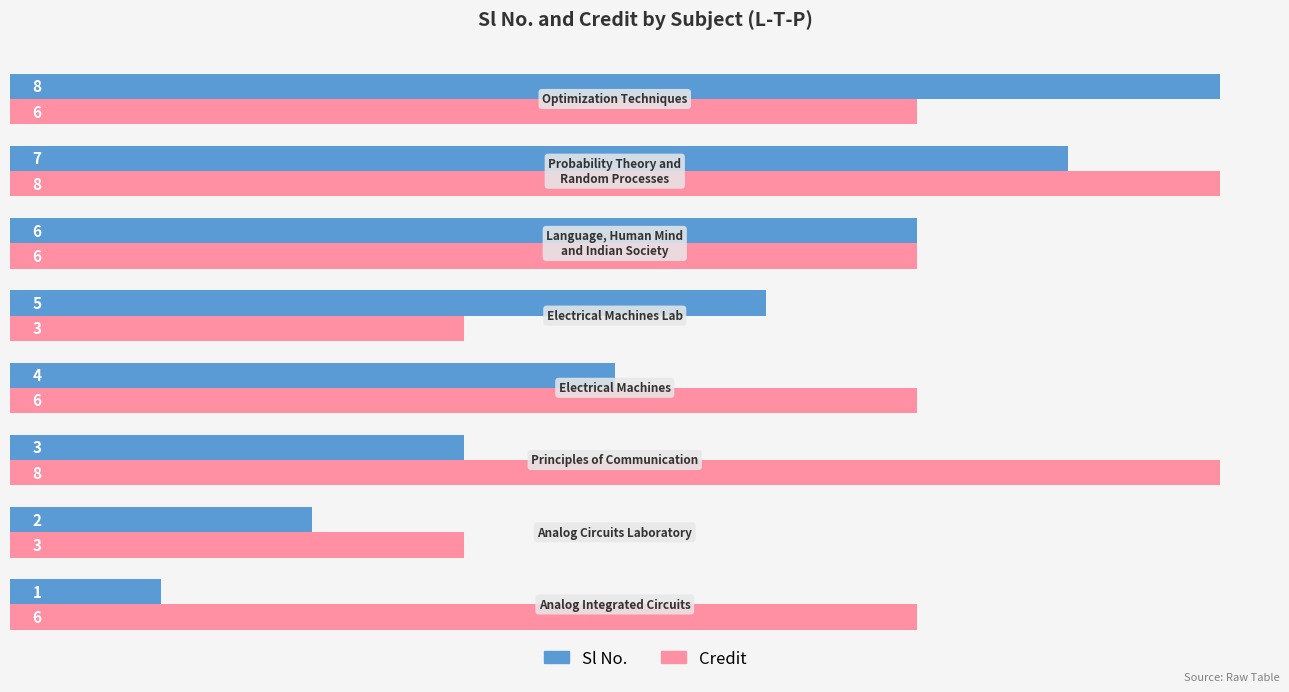

What is the sum of all Sl No. values?

36